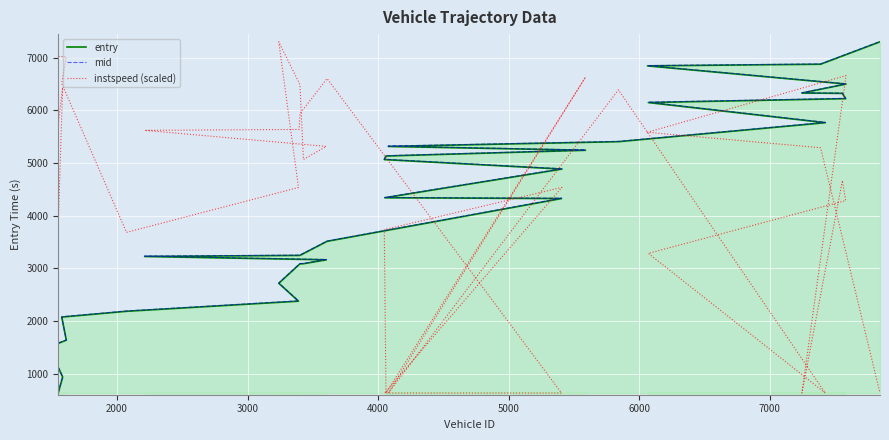

True or false: entry and mid intersect in this chart.

False